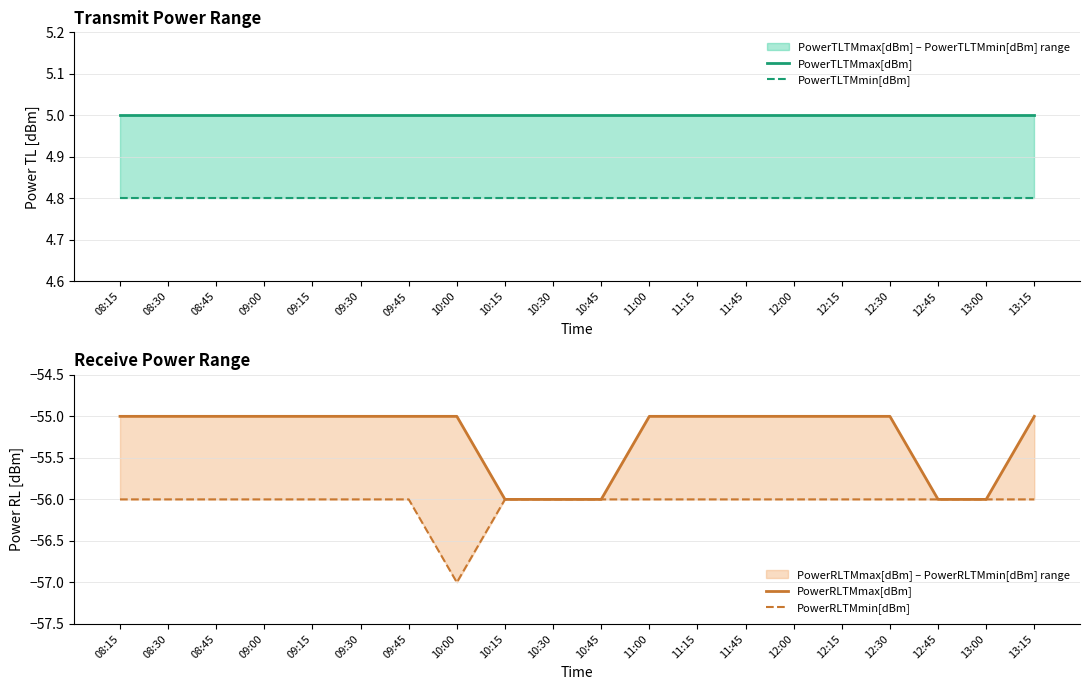

The PowerRLTMmax[dBm] series shows -82.7 at 12:00. True or false?

False